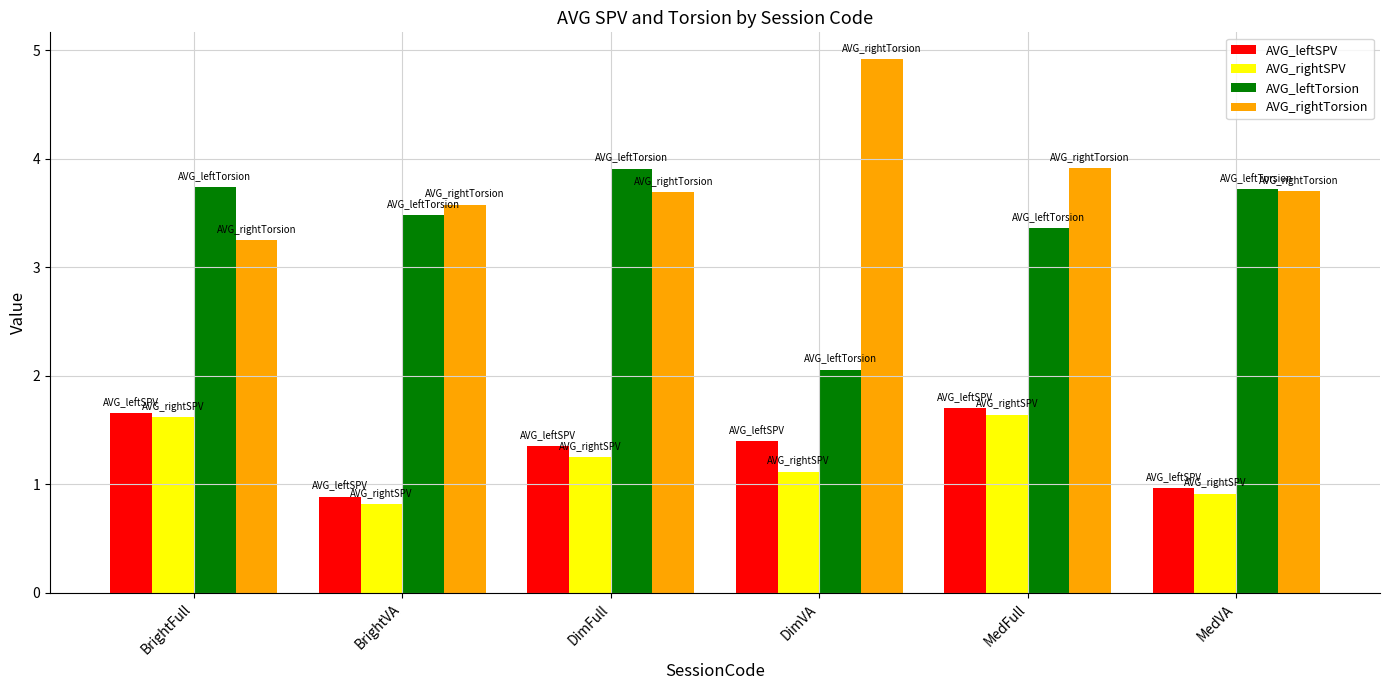

What is the value of the AVG_leftSPV bar at the 5th from the left?

1.7